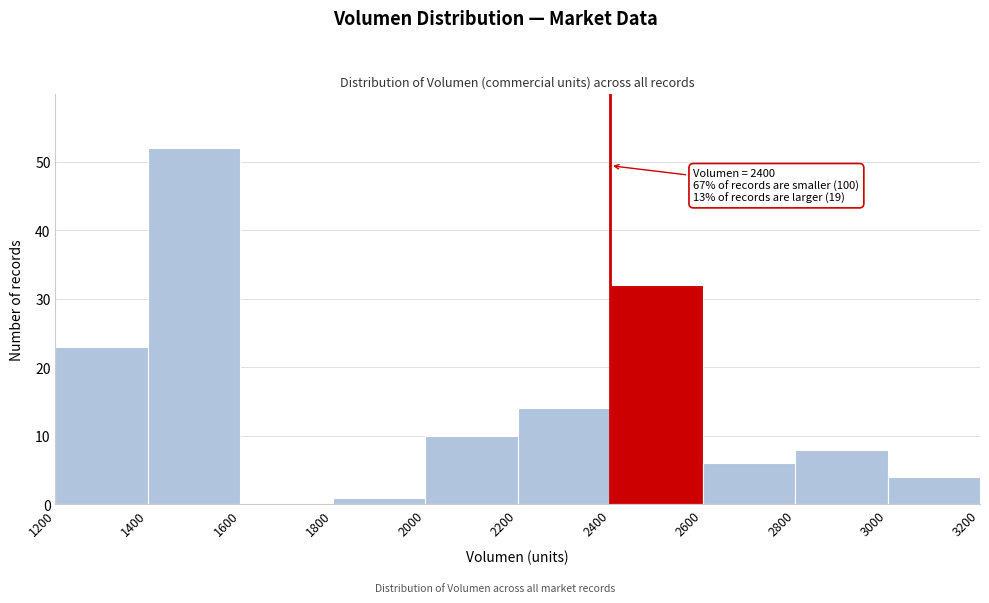

Which range on the x-axis has the tallest bar?

1400 to 1600